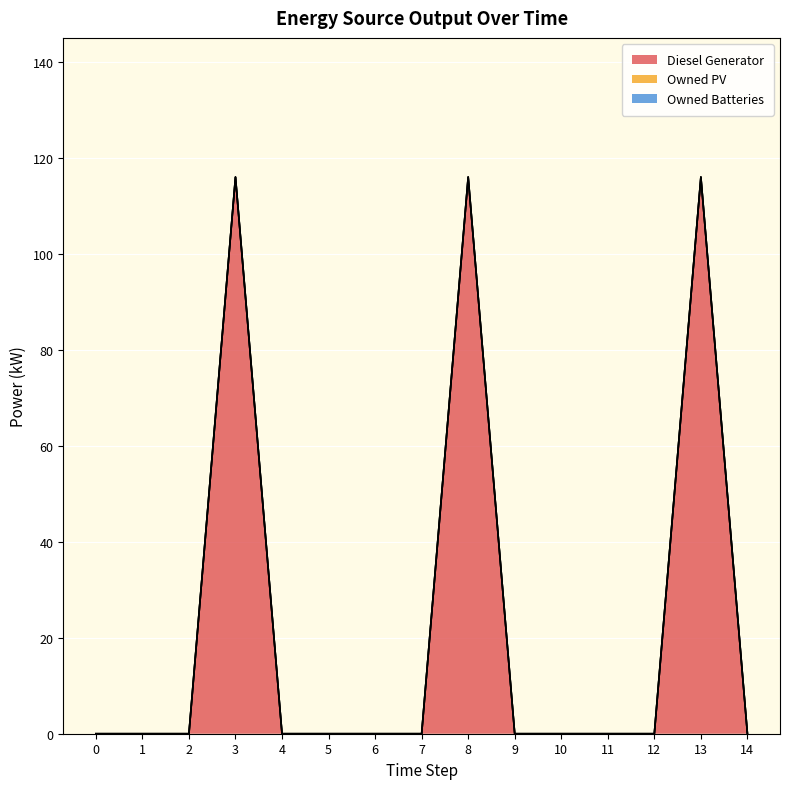

Rank the series at 3 from lowest to highest value.

Owned PV, Owned Batteries, Diesel Generator